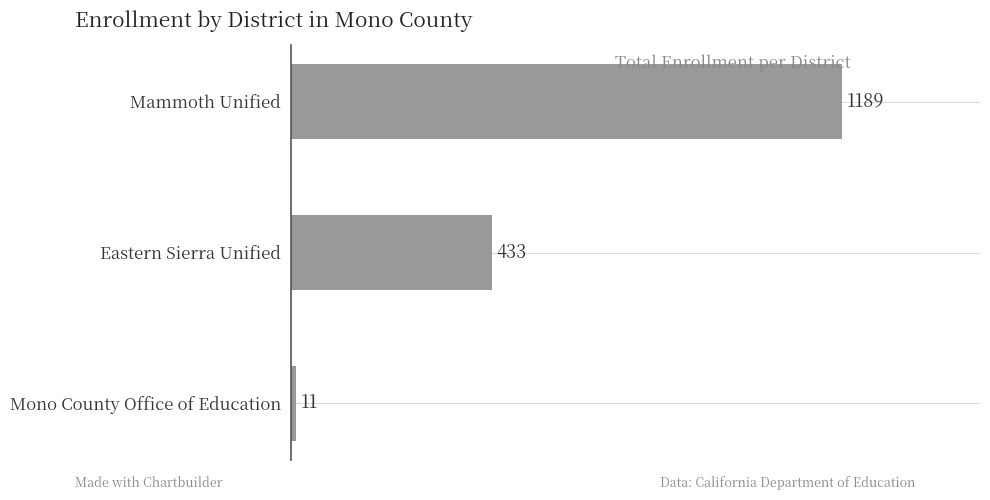

Rank the categories by value from lowest to highest.

Mono County Office of Education, Eastern Sierra Unified, Mammoth Unified